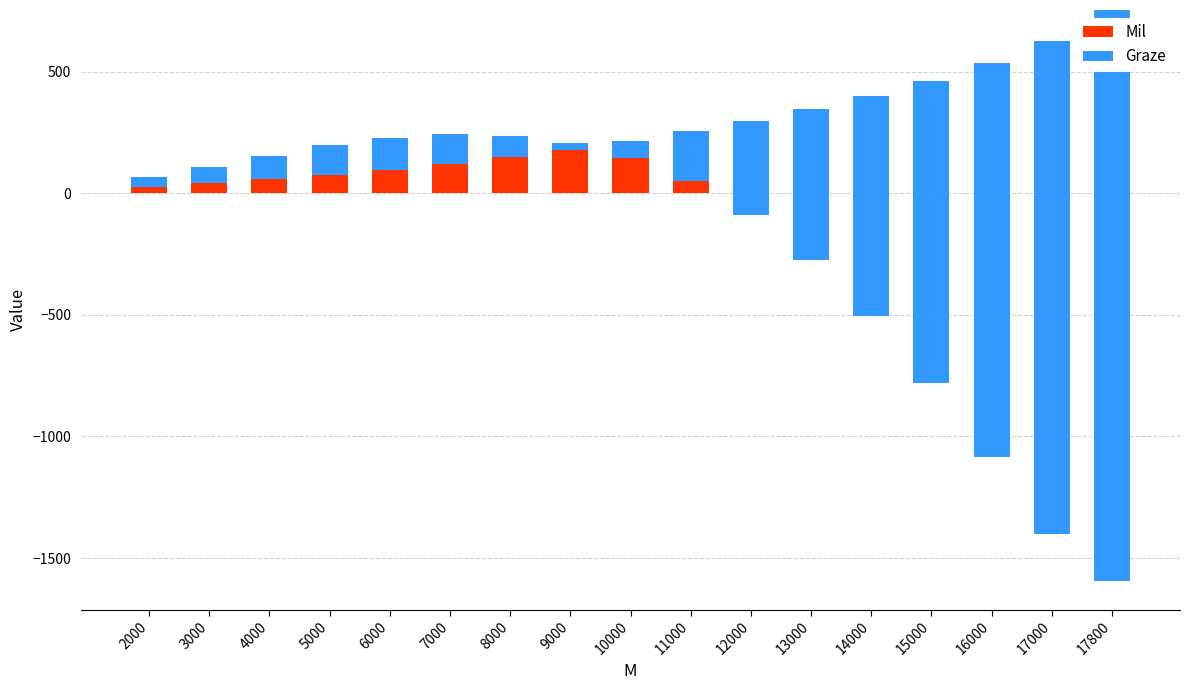

Between 14000 and 17000, which series saw the biggest shift?

Graze